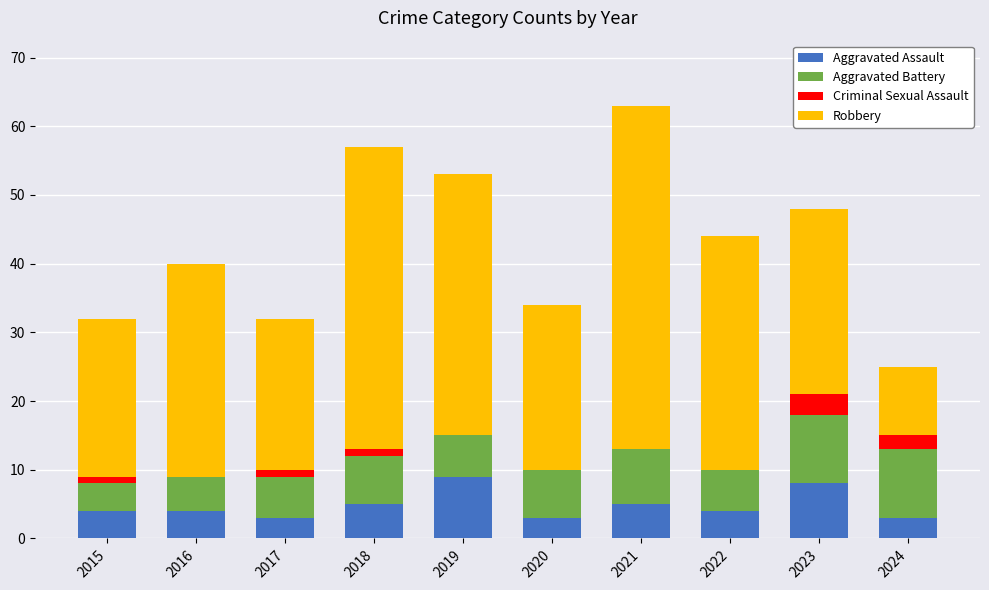

What is the total value across all series at 2021?

63